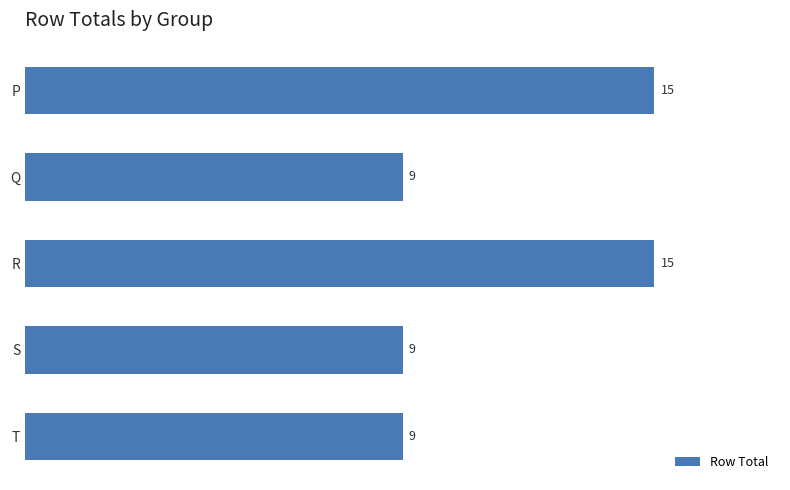

Reading top to bottom, list all the values displayed in this chart.

15	9	15	9	9